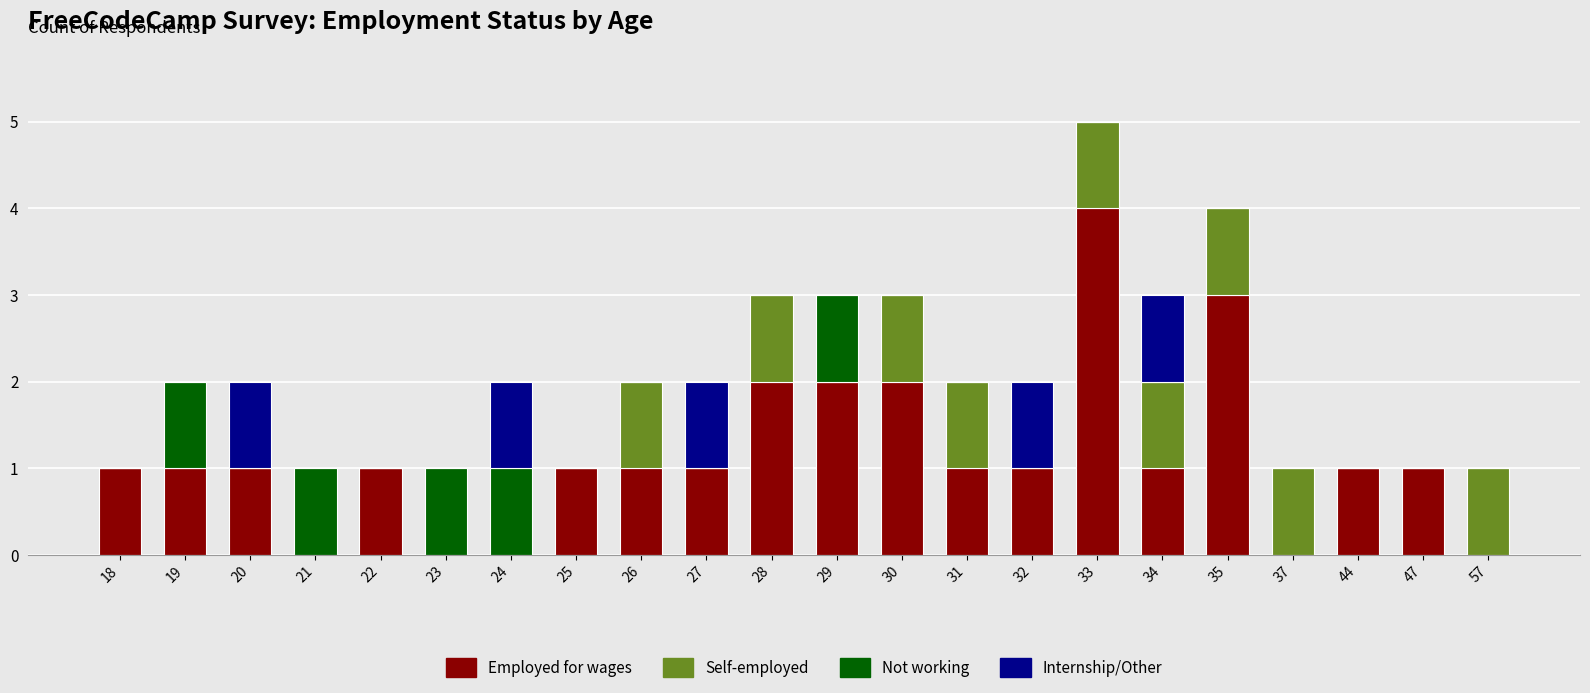

At which category is the sum across all series the highest?

33